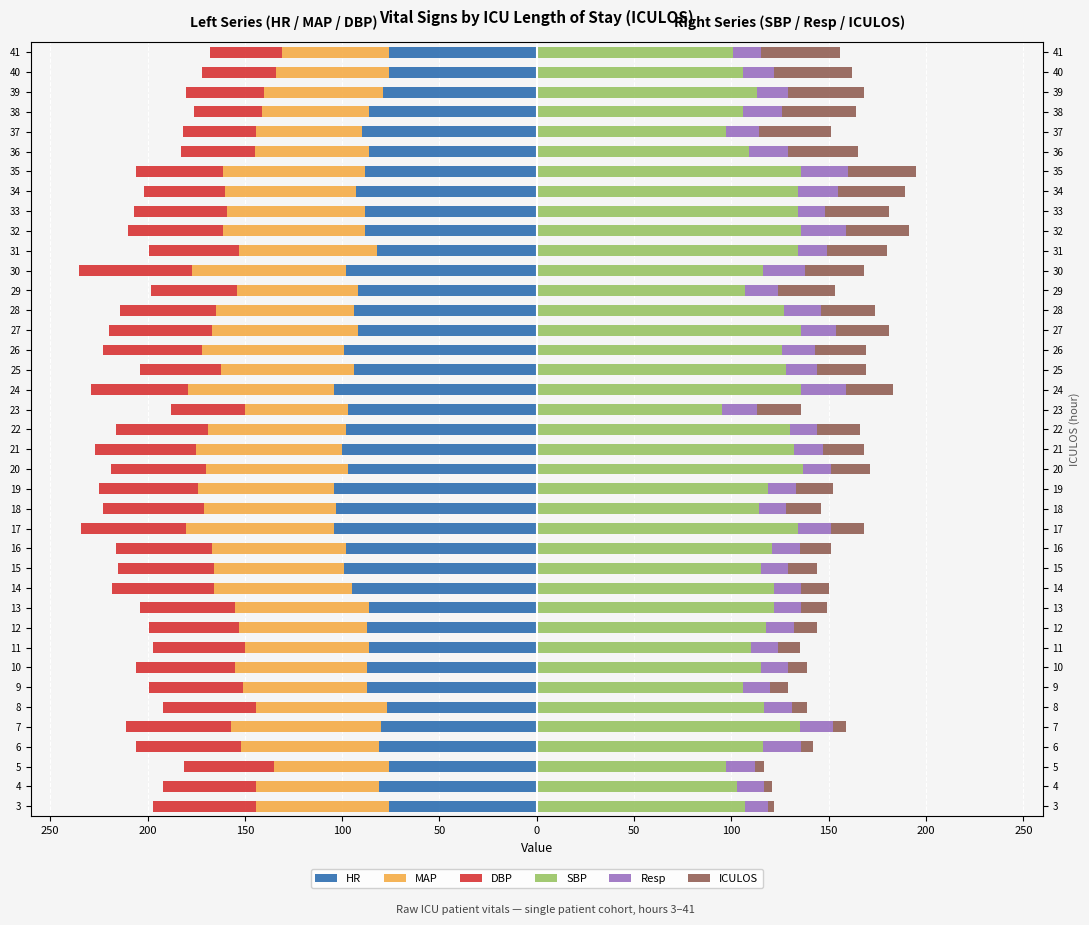

True or false: Resp has a value of 5 at 19.

False